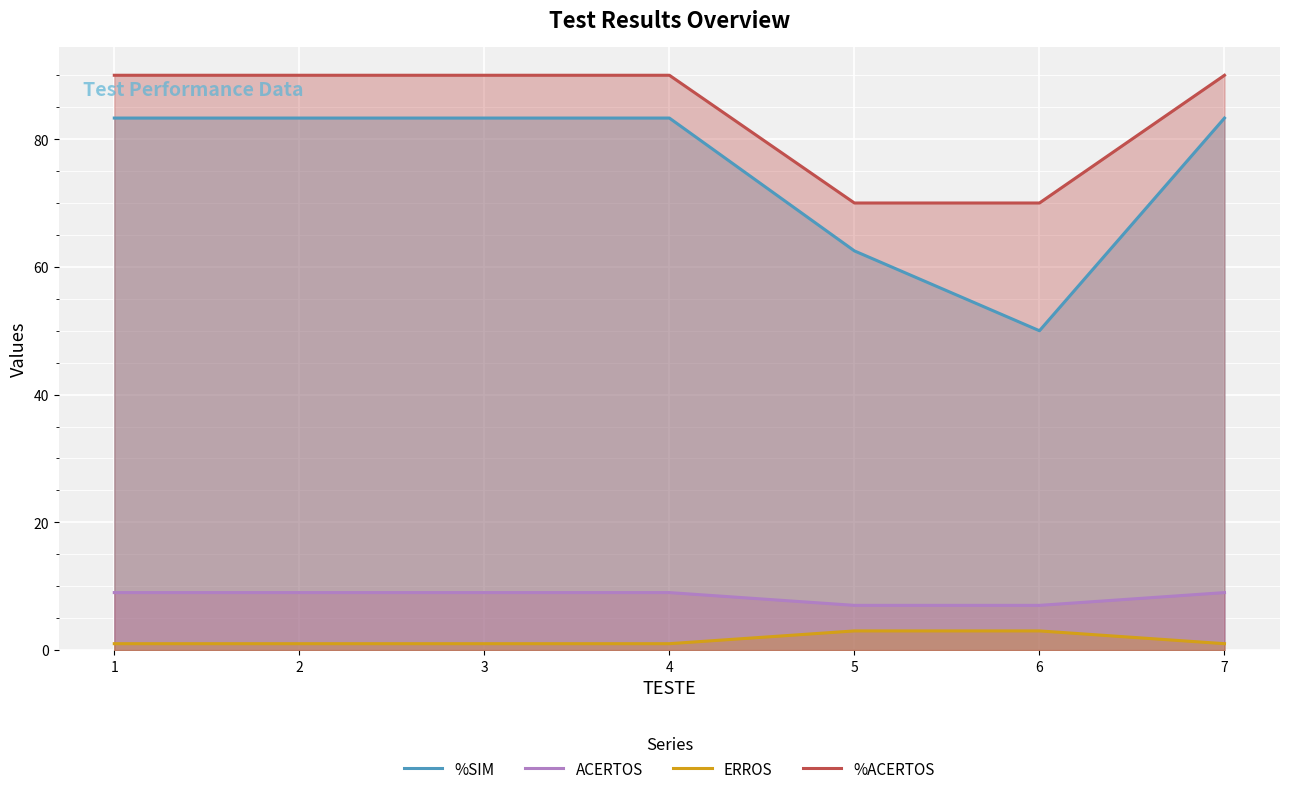

True or false: %ACERTOS has more than 1 points higher than both neighbors.

False